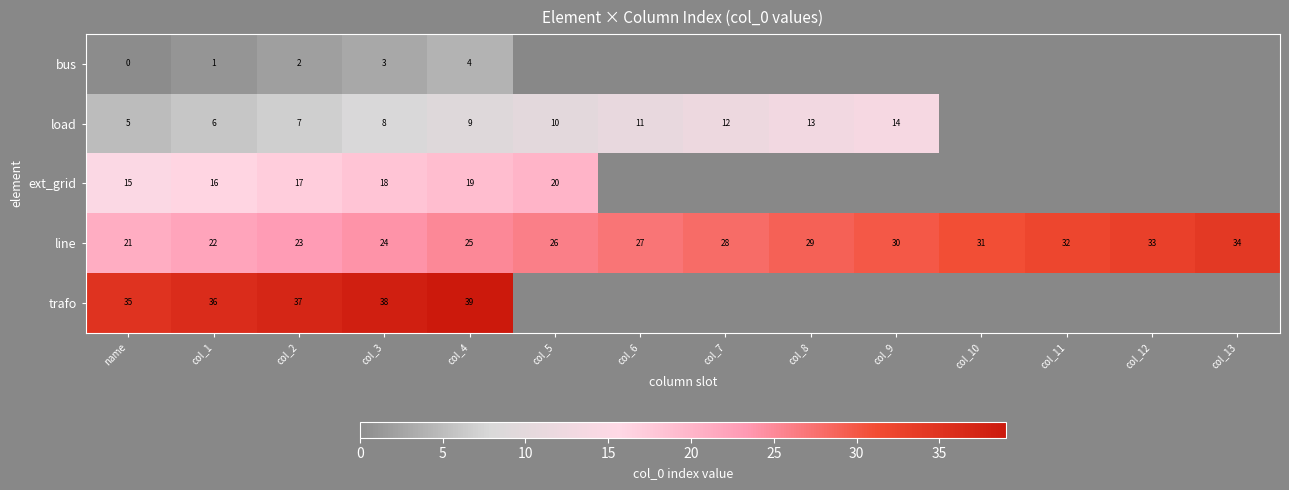

How many categories are shown in the chart?

14